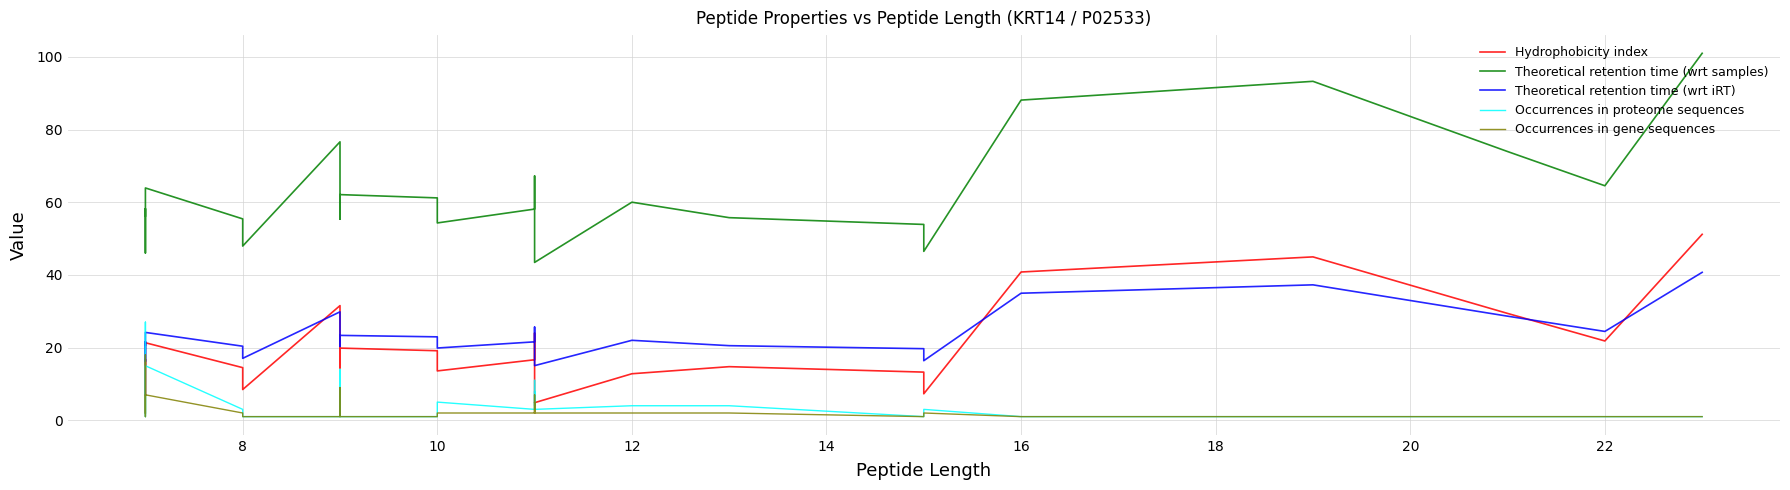

Does the chart display data point markers on the line(s)?

No